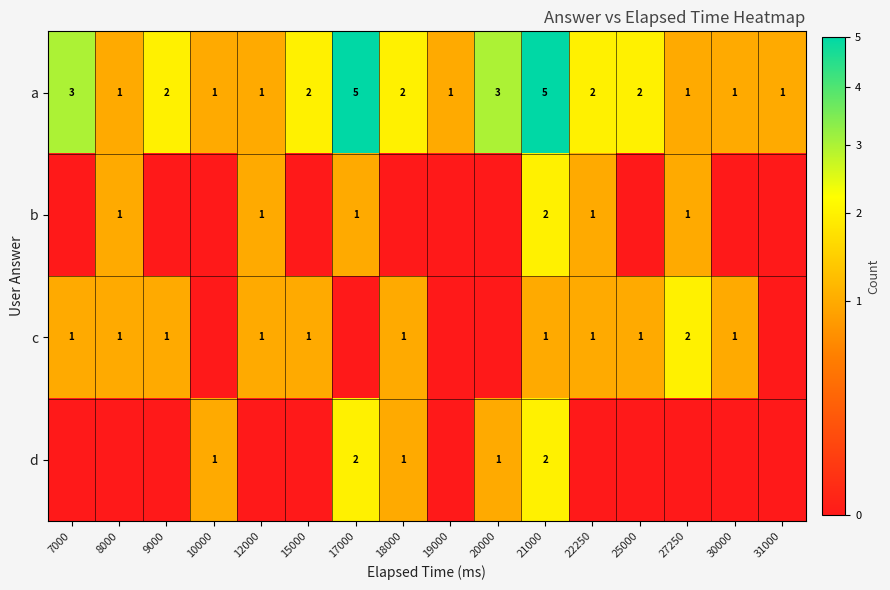

Is it true that d equals 0 at 20000?

False